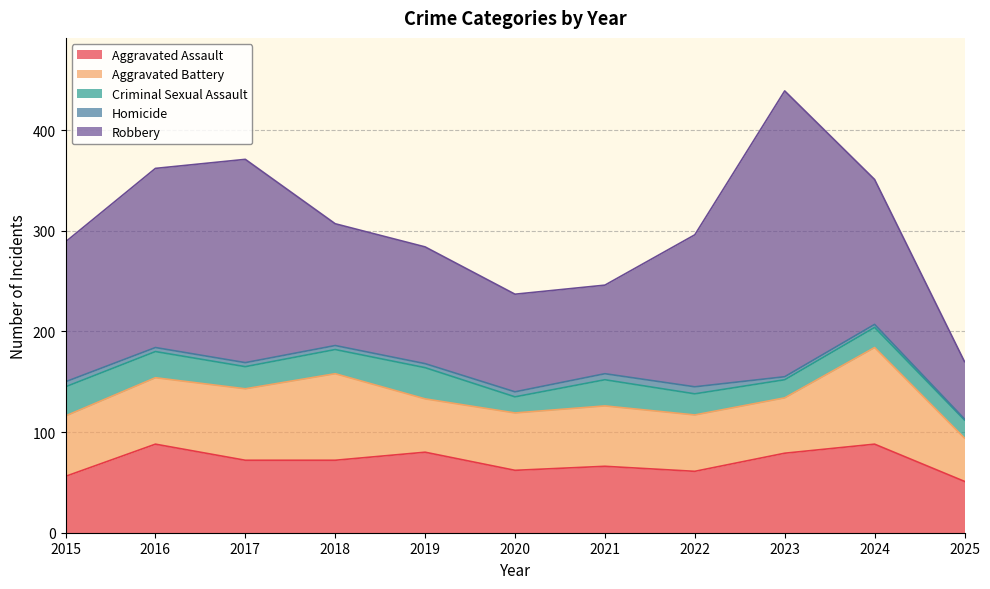

Is the value of Robbery at 2022 greater than the value of Aggravated Assault at 2020?

Yes